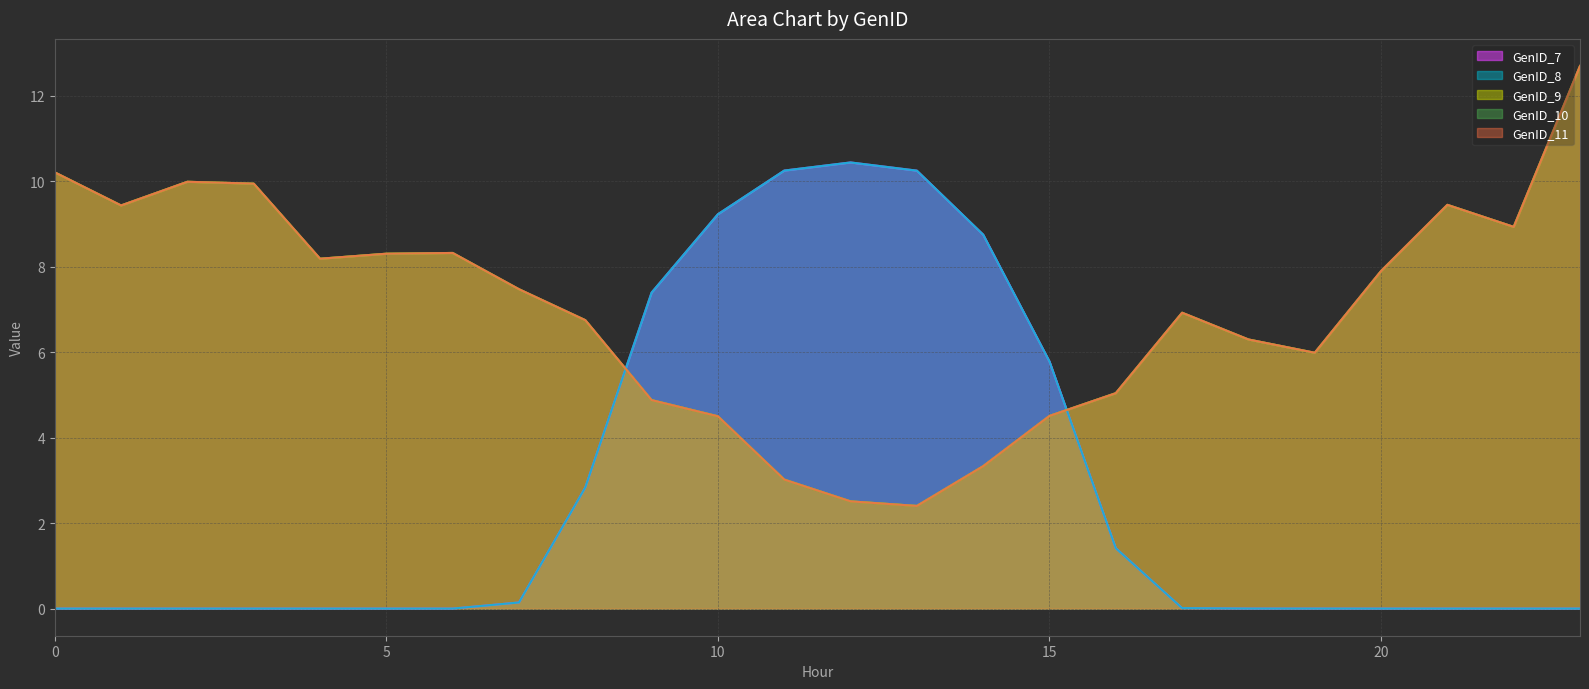

What is the minimum value for GenID_9?

2.4